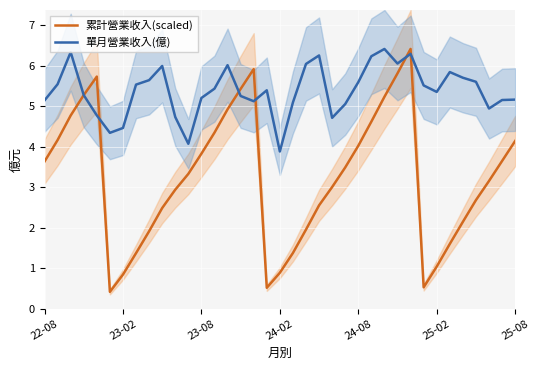

What is the lowest value of the 累計營業收入(scaled) series?

0.4